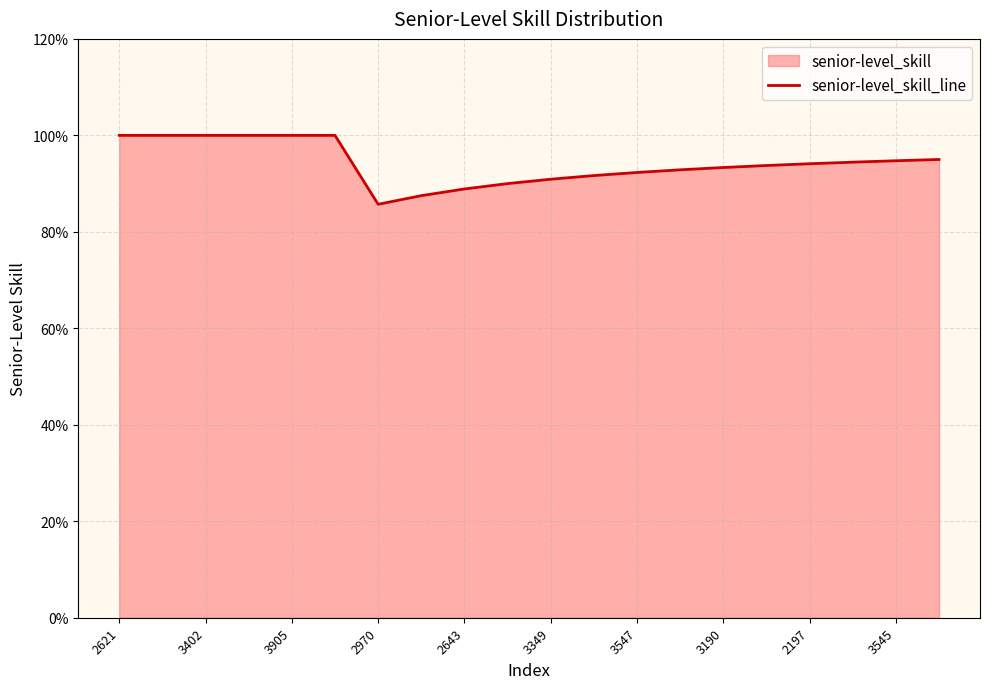

What is the greatest value displayed?

1.0